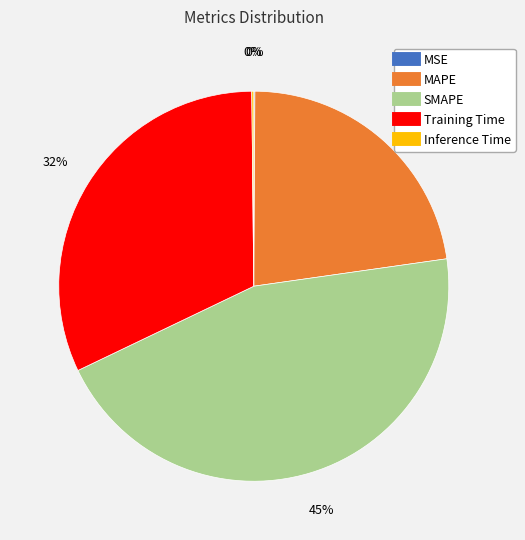

To the nearest percent, what portion does MAPE represent?

23%